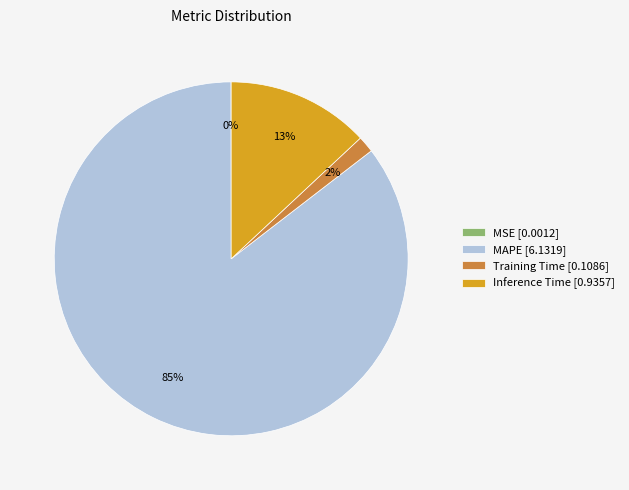

True or false: MAPE accounts for 85% of the total.

True